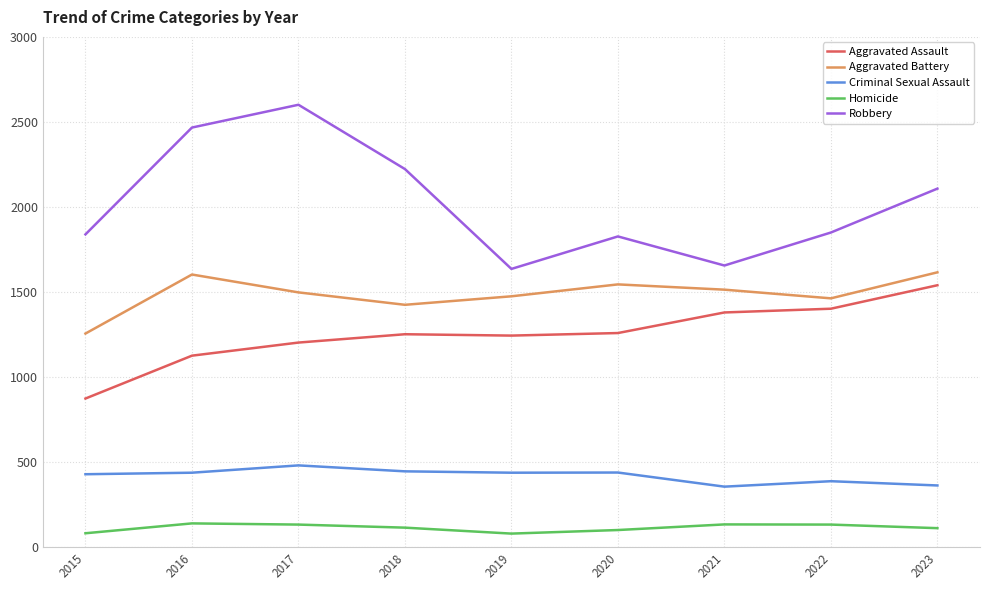

At which label is Aggravated Assault closest to 1207?

2017